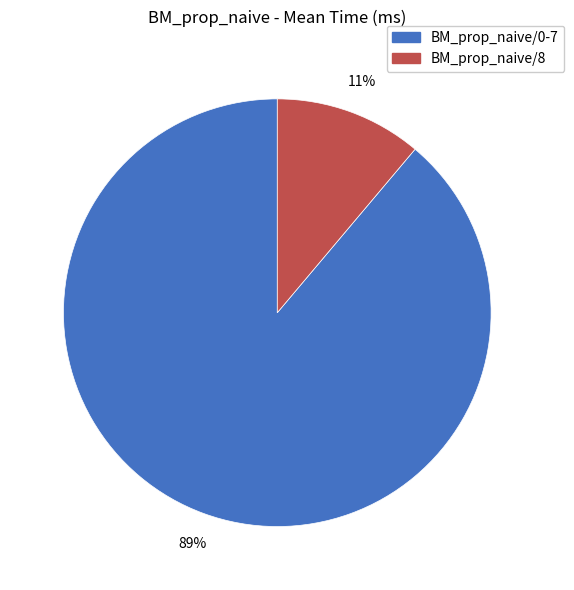

To the nearest percent, what is the average slice percentage?

50%